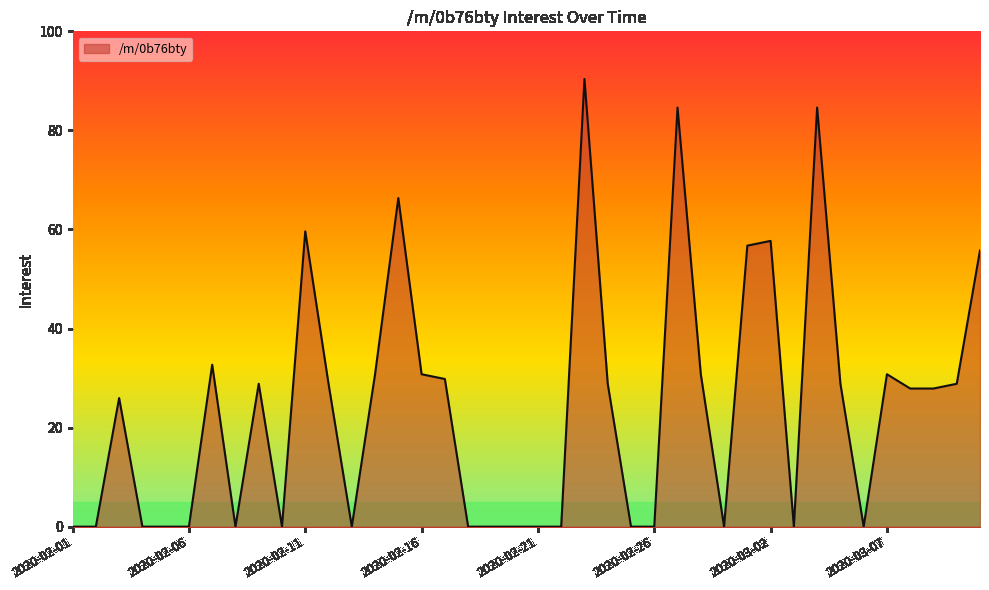

Which category has the highest value across all series?

2020-02-23